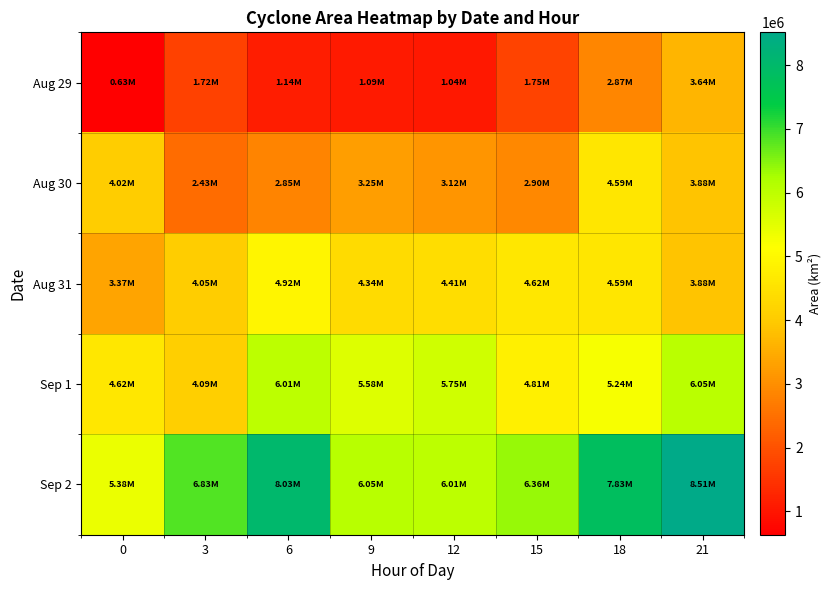

Rank the series by their average value, from lowest to highest.

row_0, row_1, row_2, row_3, row_4